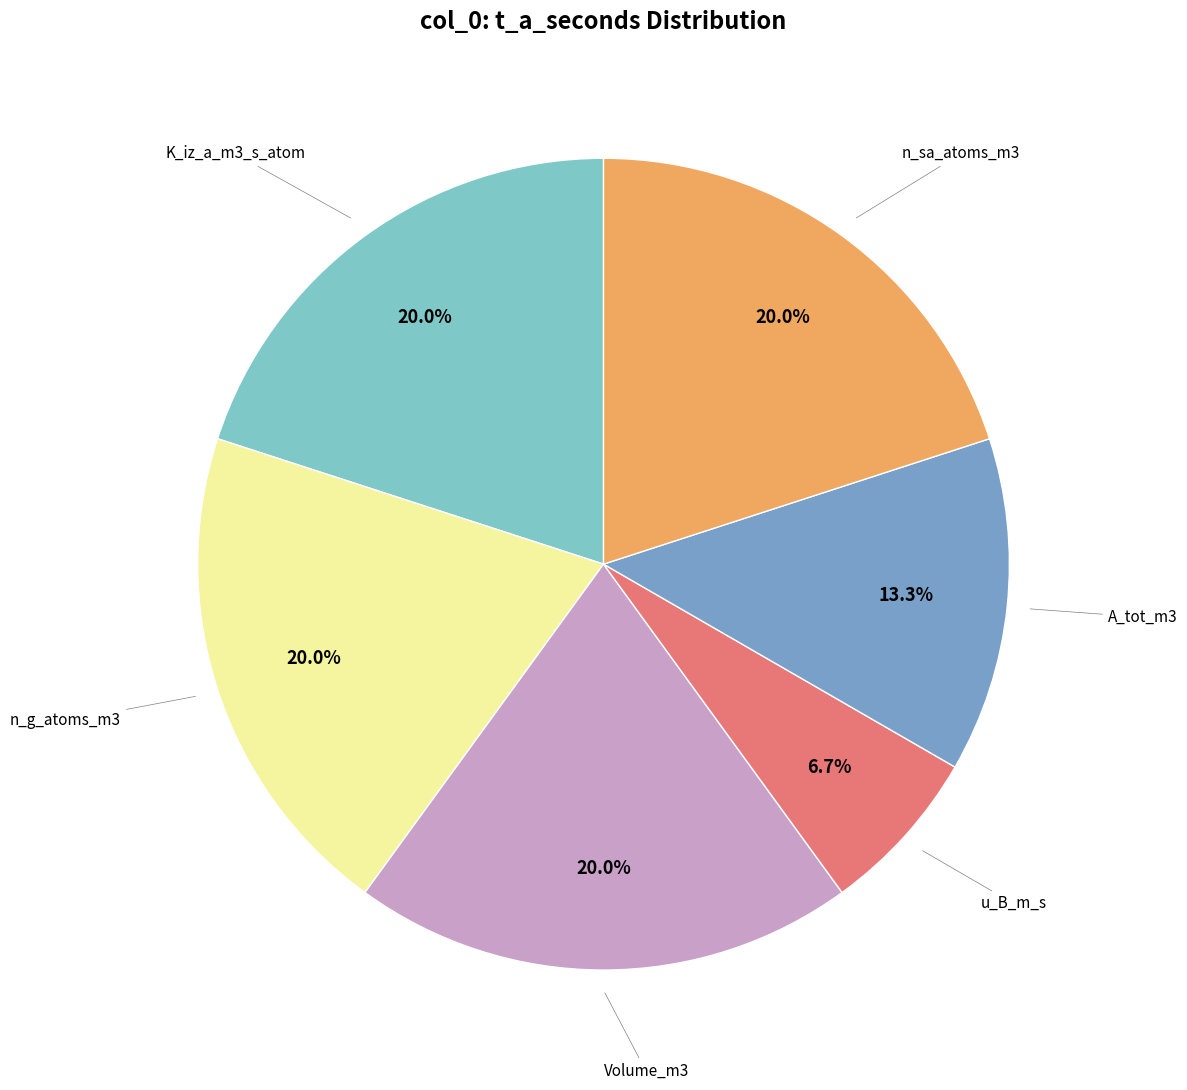

Does any single category account for the majority?

No